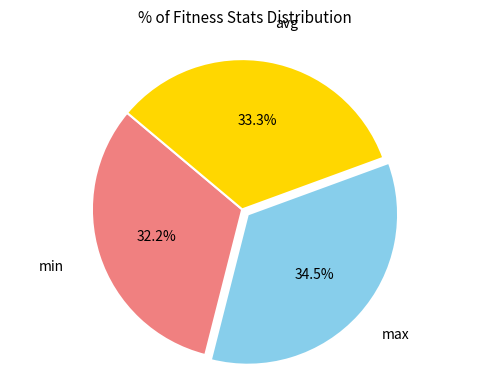

Approximately how many times larger is the value at max compared to min?

1.1